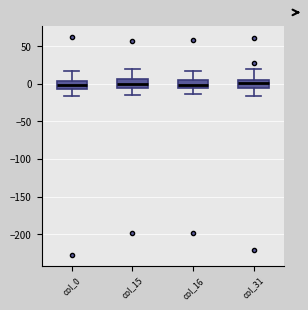

Reading left to right, read every box against the y-axis: the position of its median line, the range the box covers, and the ends of its whiskers. The values are not printed on the chart, so give them approximately, as read against the axis.

col_0: median 0, box -5 to 5, whiskers -15 to 20
col_15: median 0, box -5 to 5, whiskers -15 to 20
col_16: median 0, box -5 to 5, whiskers -15 to 20
col_31: median 0, box -5 to 5, whiskers -15 to 20